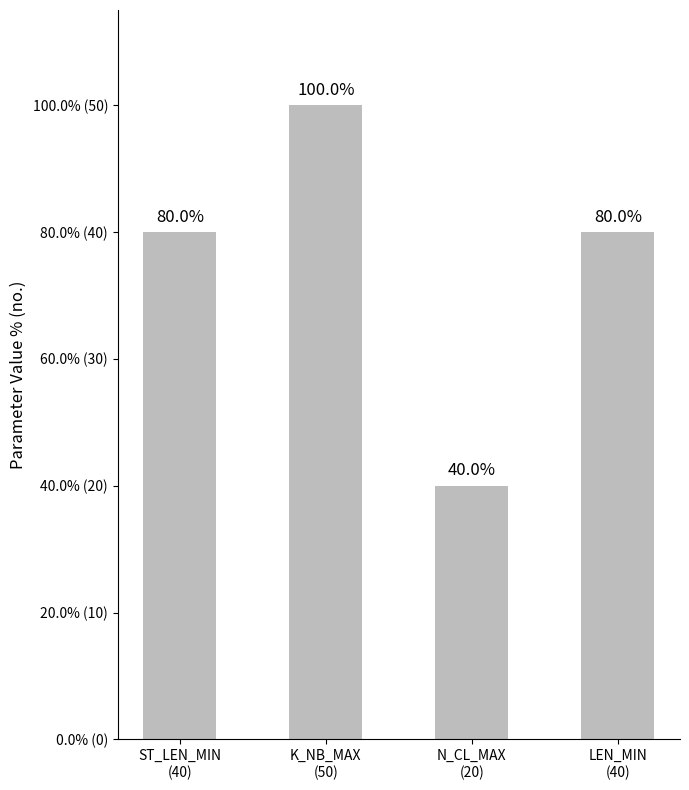

At which label is the value closest to 35?

ST_LEN_MIN
(40)